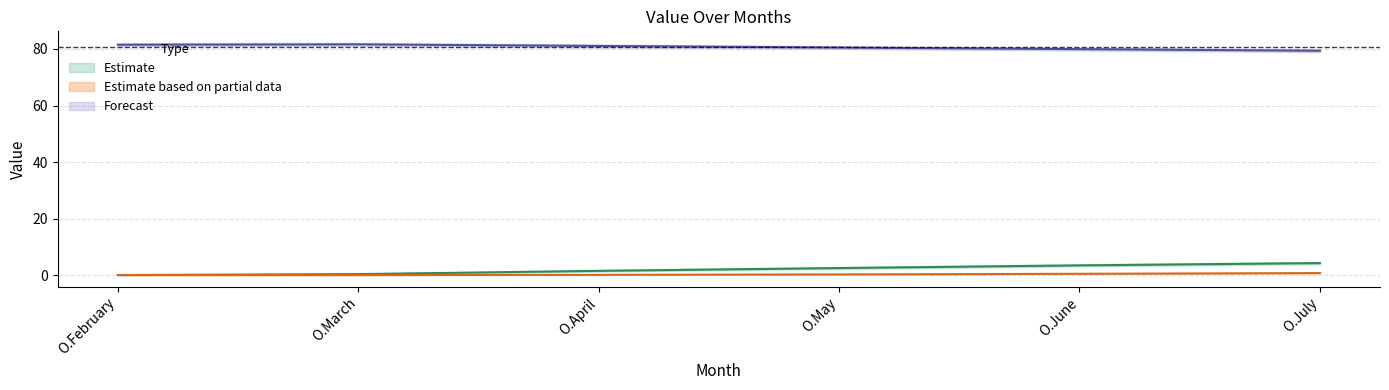

What position from the right is O.June?

2